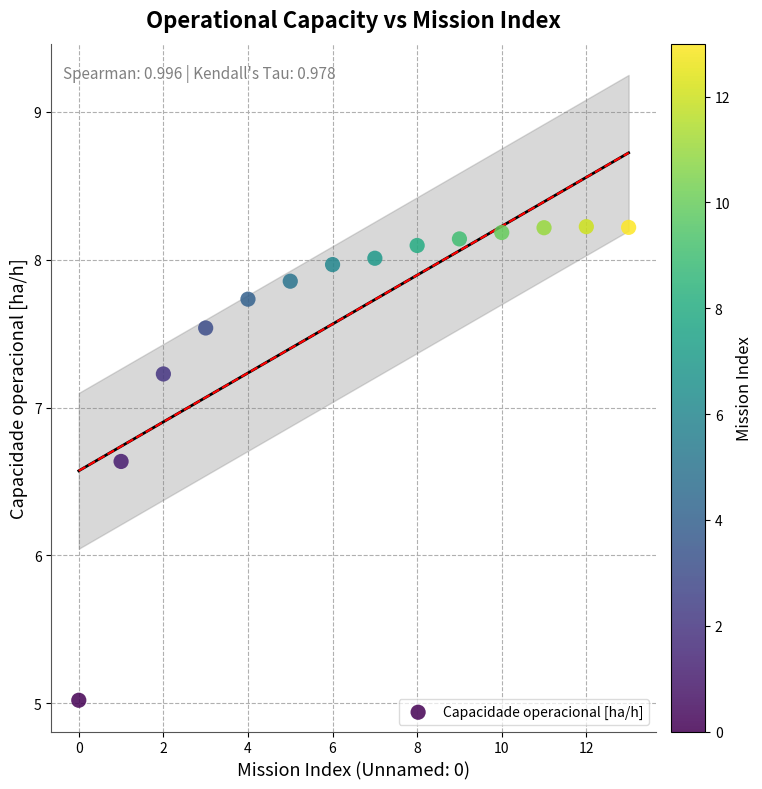

What is the range of Y values (max minus min)?

3.2